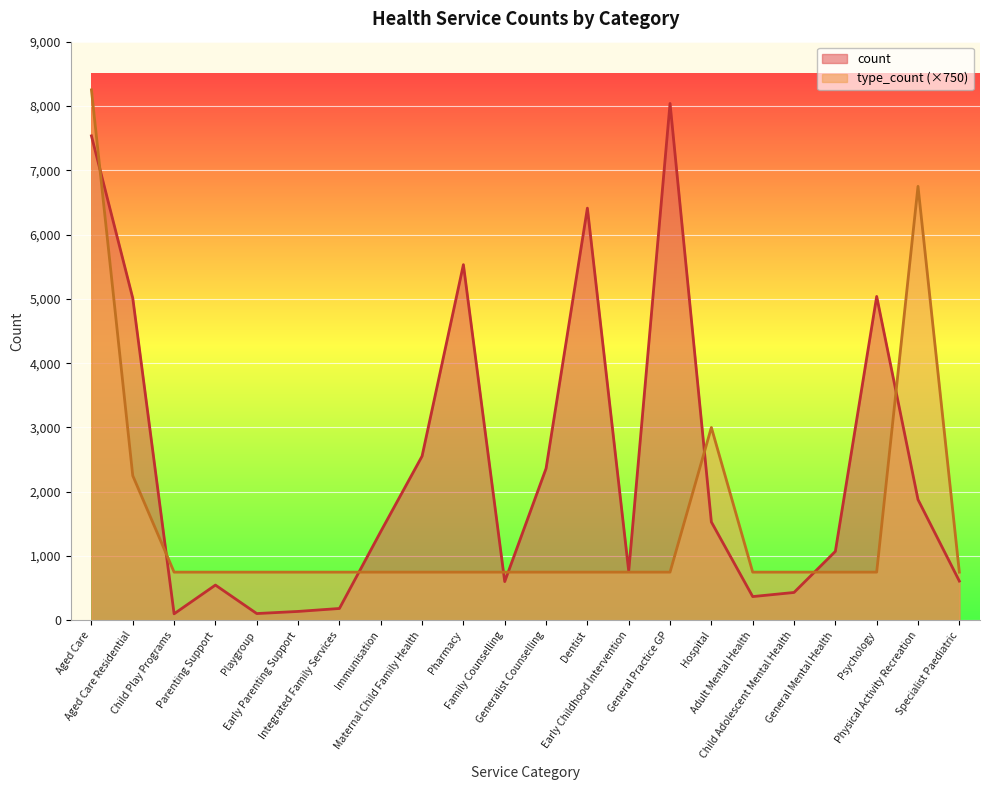

Reading left to right, transcribe all the data shown in this chart.

count: Aged Care=7535	Aged Care Residential=5010	Child Play Programs=102	Parenting Support=549	Playgroup=106	Early Parenting Support=139	Integrated Family Services=185	Immunisation=1381	Maternal Child Family Health=2554	Pharmacy=5532	Family Counselling=603	Generalist Counselling=2362	Dentist=6411	Early Childhood Intervention=766	General Practice GP=8039	Hospital=1530	Adult Mental Health=370	Child Adolescent Mental Health=434	General Mental Health=1073	Psychology=5038	Physical Activity Recreation=1878	Specialist Paediatric=611
type_count: Aged Care=8250	Aged Care Residential=2250	Child Play Programs=750	Parenting Support=750	Playgroup=750	Early Parenting Support=750	Integrated Family Services=750	Immunisation=750	Maternal Child Family Health=750	Pharmacy=750	Family Counselling=750	Generalist Counselling=750	Dentist=750	Early Childhood Intervention=750	General Practice GP=750	Hospital=3000	Adult Mental Health=750	Child Adolescent Mental Health=750	General Mental Health=750	Psychology=750	Physical Activity Recreation=6750	Specialist Paediatric=750